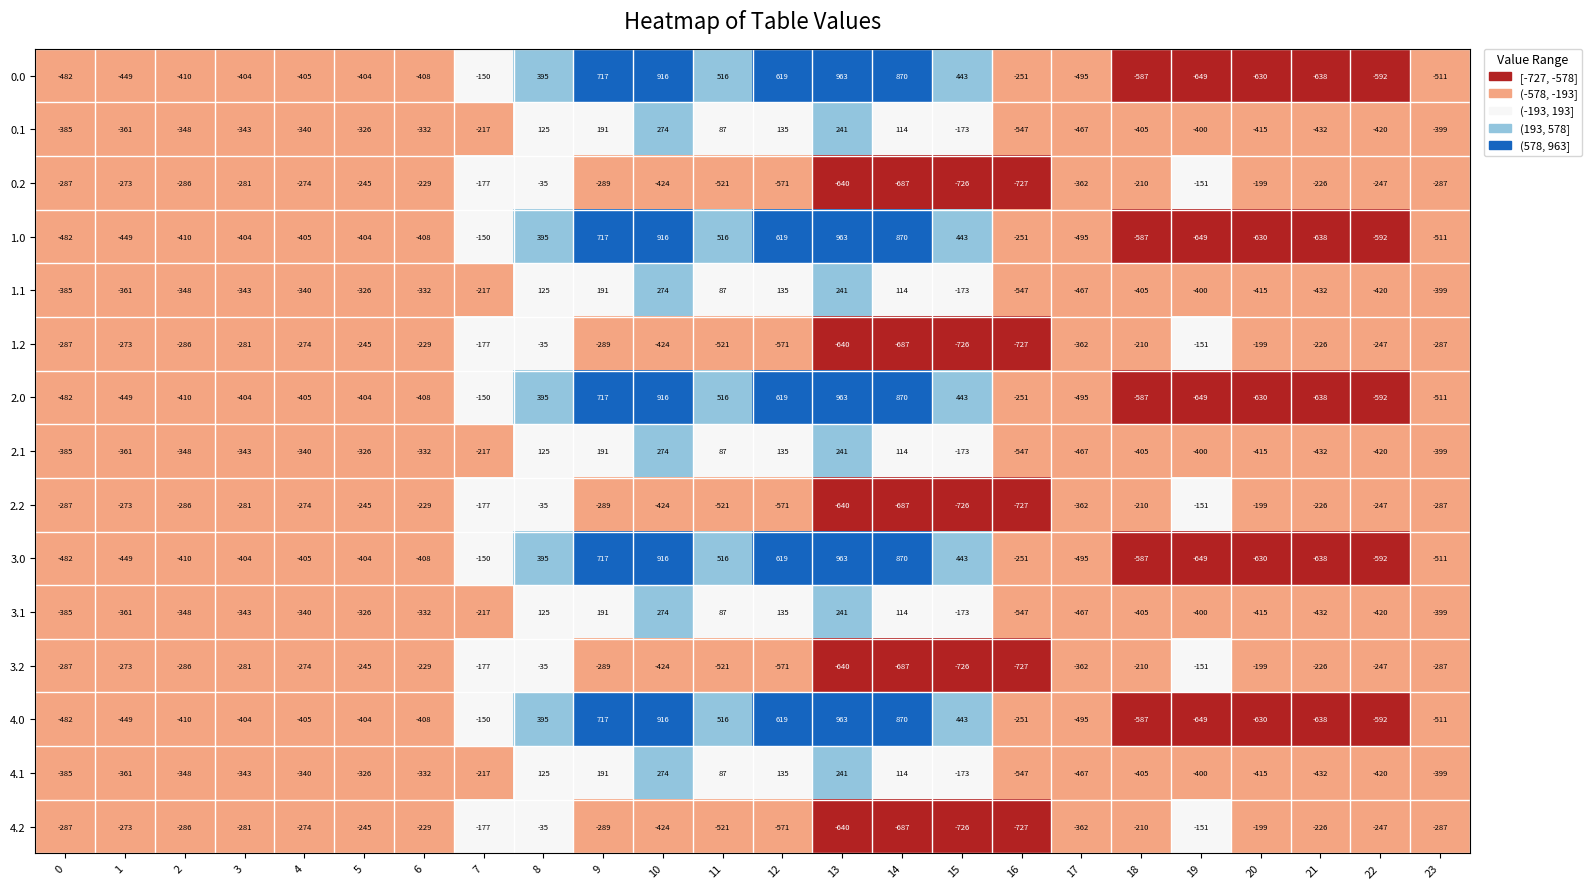

What is the total value across all series at 19?

-6000